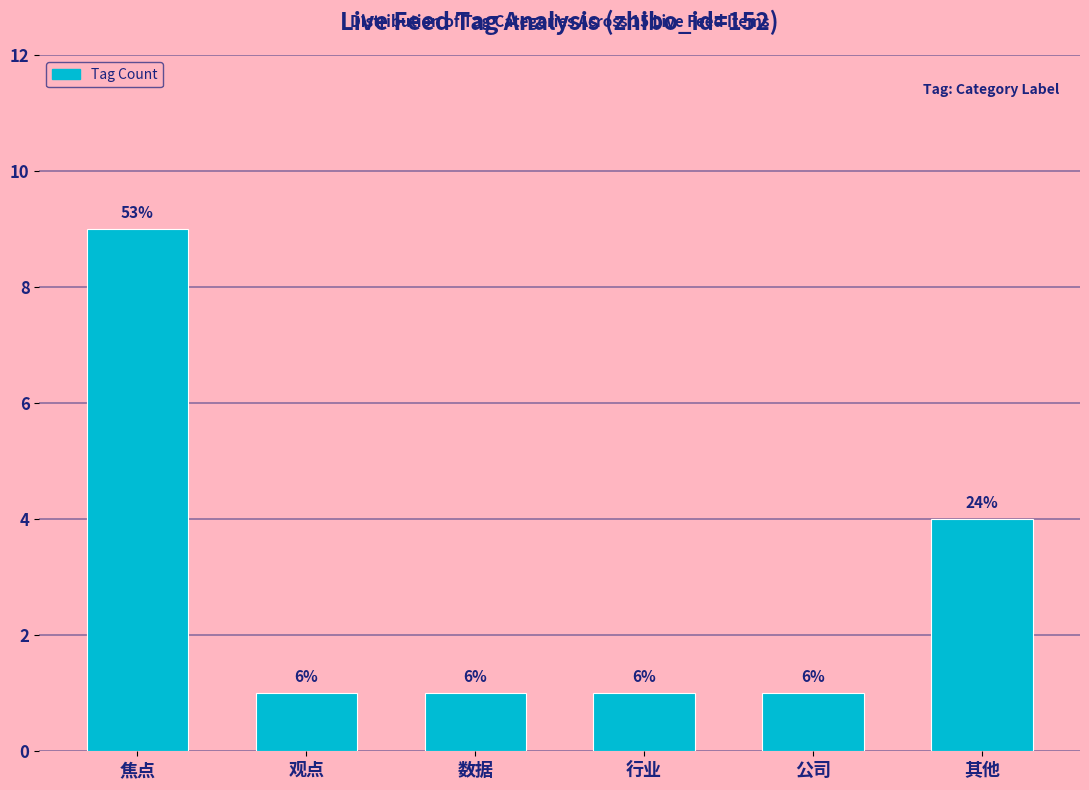

How many bars are there in total?

6